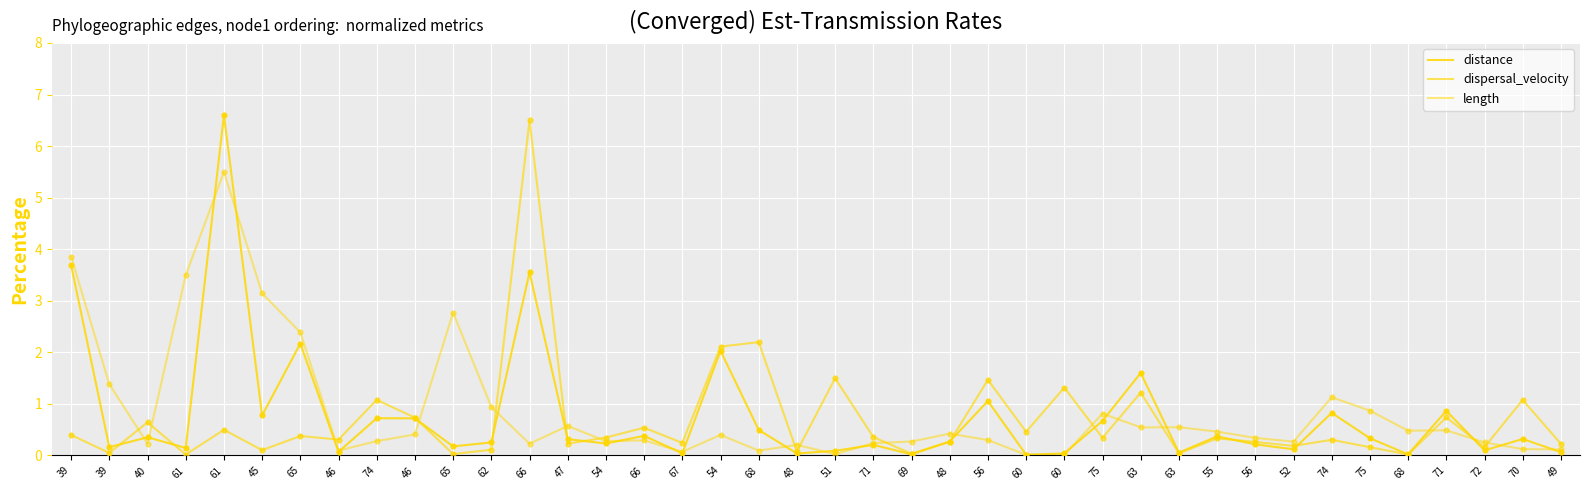

At how many categories does at least one series exceed 3?

5